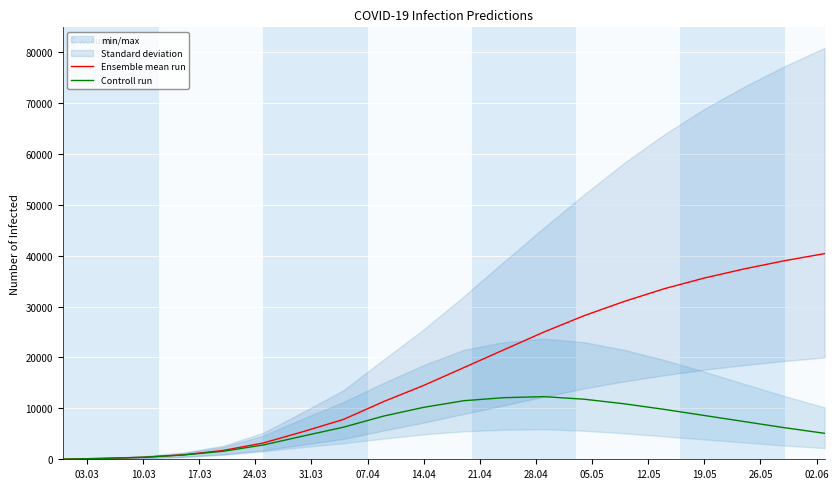

Reading left to right, extract all data points from this chart.

Ensemble mean run: 28	167	390	868	1739	3197	5445	7828	11328	14500	18000	21500	25000	28200	31000	33500	35600	37400	39000	40400
Controll run: 28	167	390	841	1572	2807	4576	6304	8481	10200	11500	12100	12300	11800	10900	9800	8600	7400	6200	5100